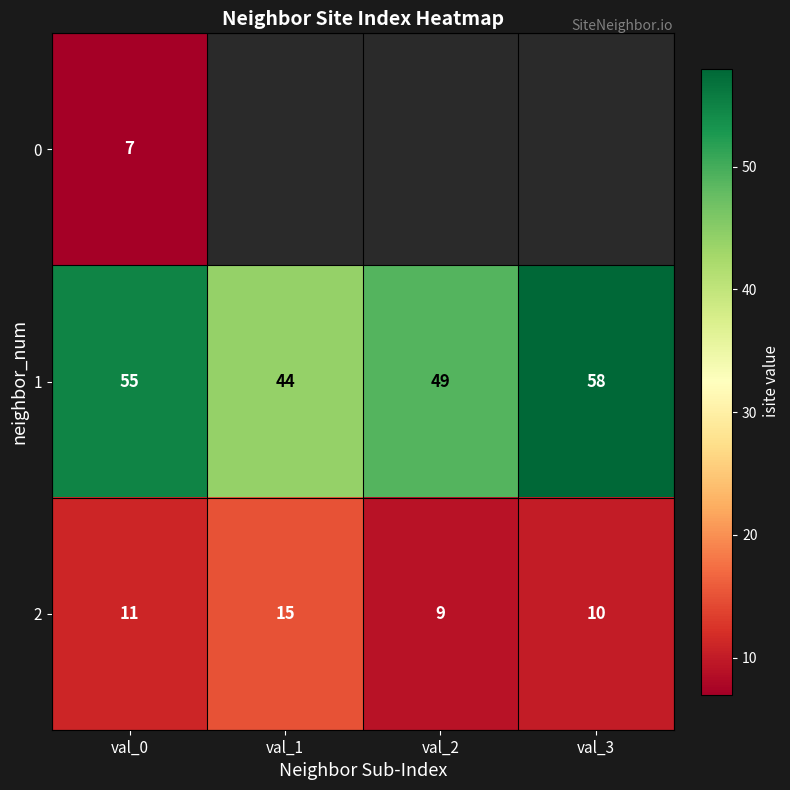

Where is 2 nearest to the value 12?

val_0